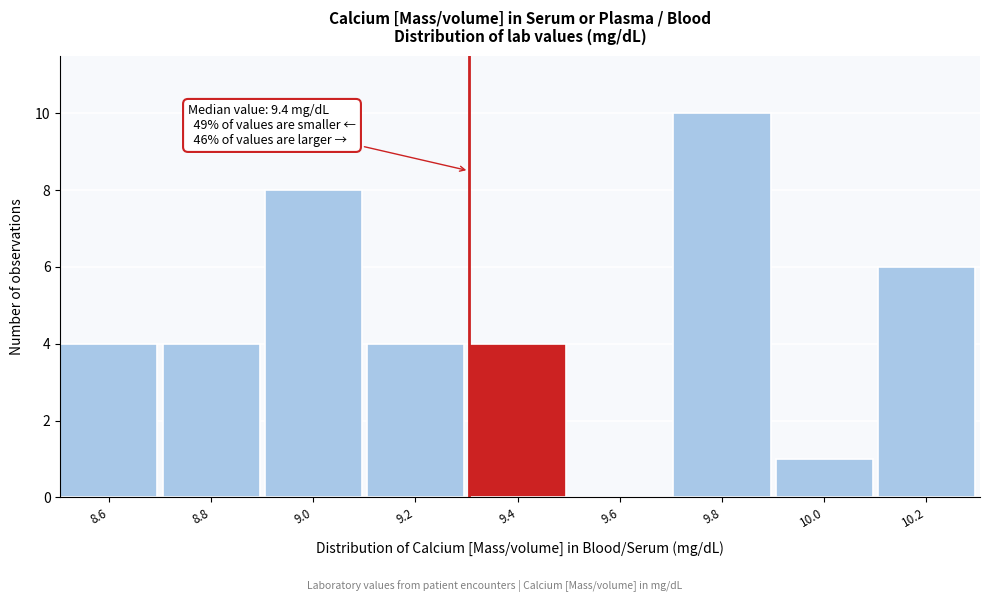

Reading left to right, transcribe all the data shown in this chart.

8.6=4	8.8=4	9.0=8	9.2=4	9.4=4	9.6=0	9.8=10	10.0=1	10.2=6